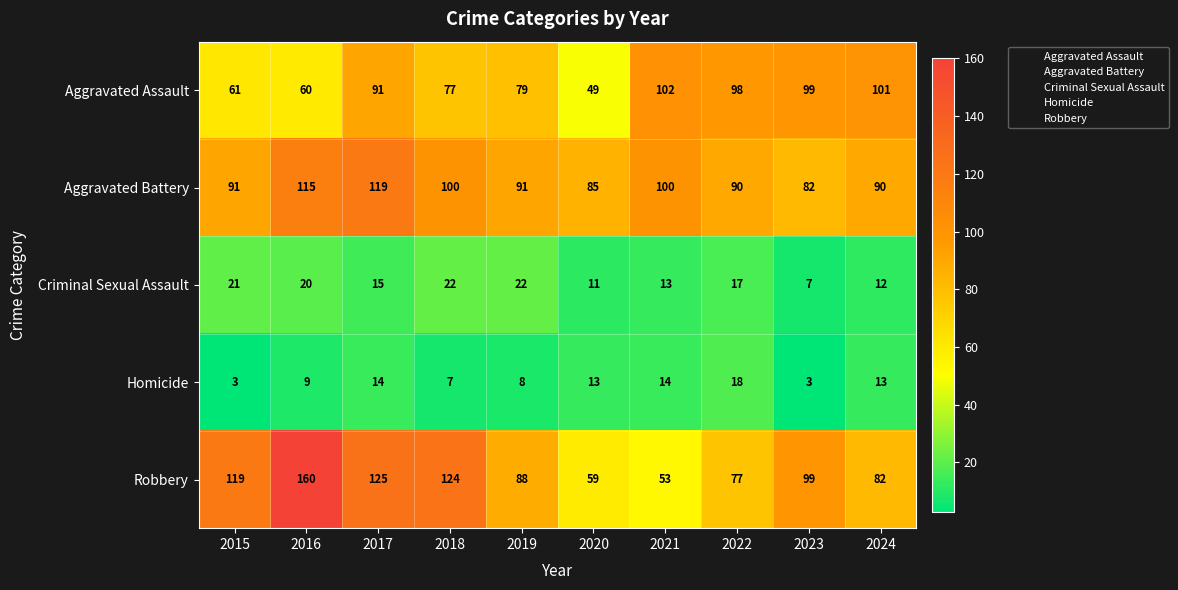

What is the minimum value shown in the chart?

3